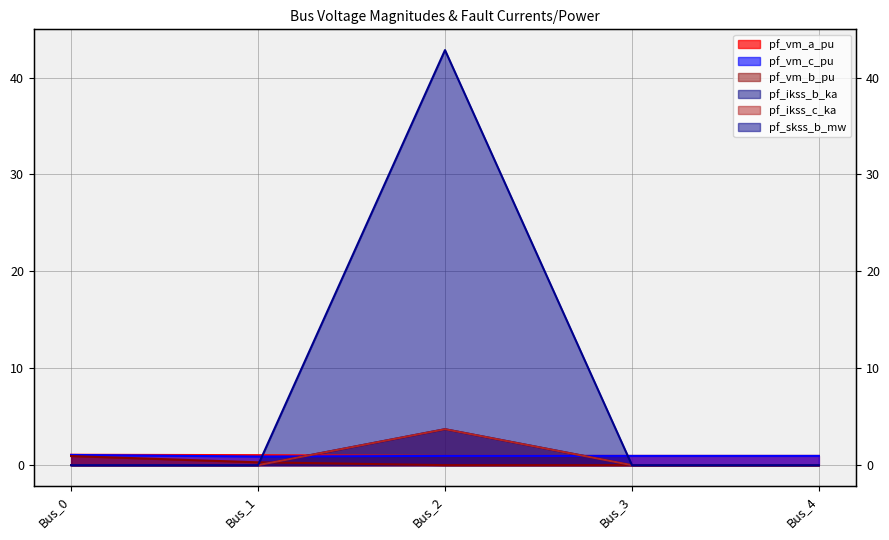

What is the greatest value displayed?

42.8